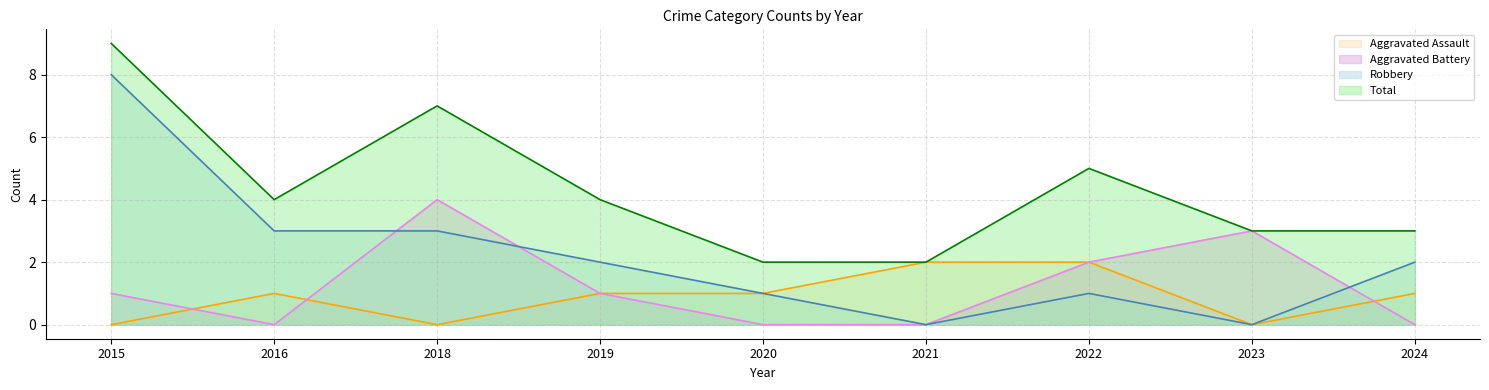

List the labels in order of Aggravated Battery value, smallest first.

2016, 2020, 2021, 2024, 2015, 2019, 2022, 2023, 2018